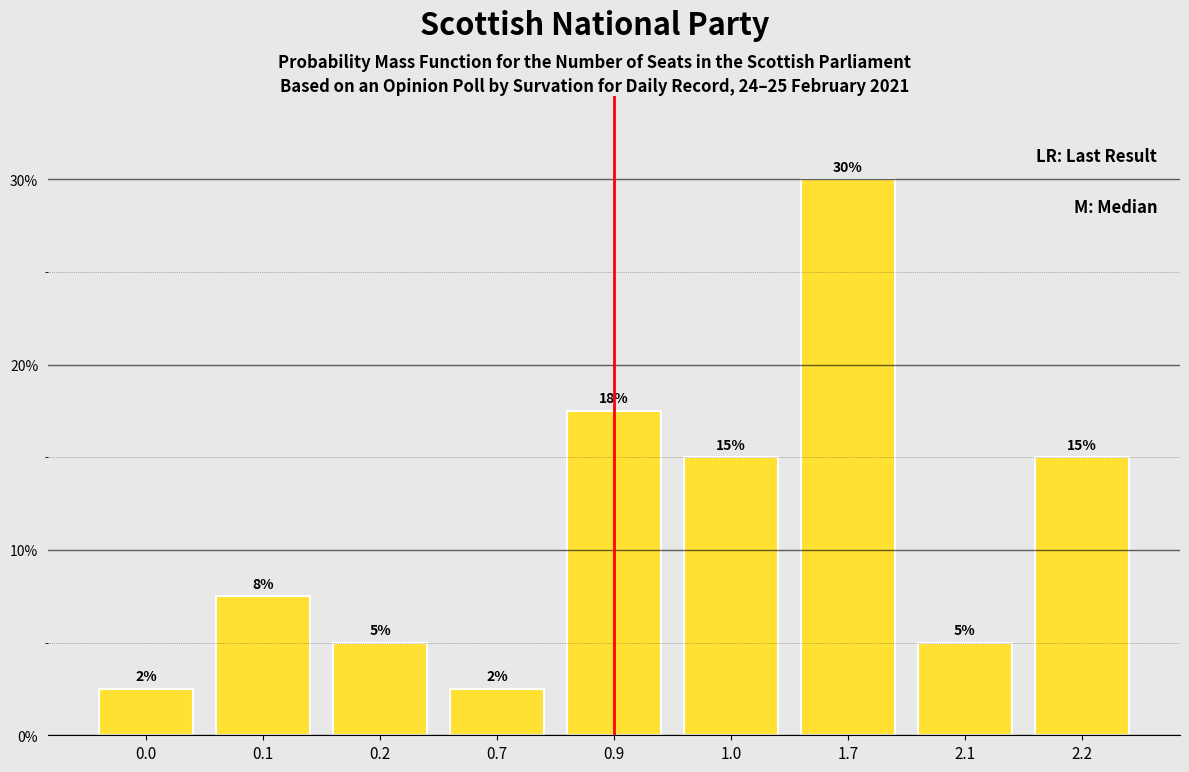

True or false: the data shows 24.8 at 1.0.

False